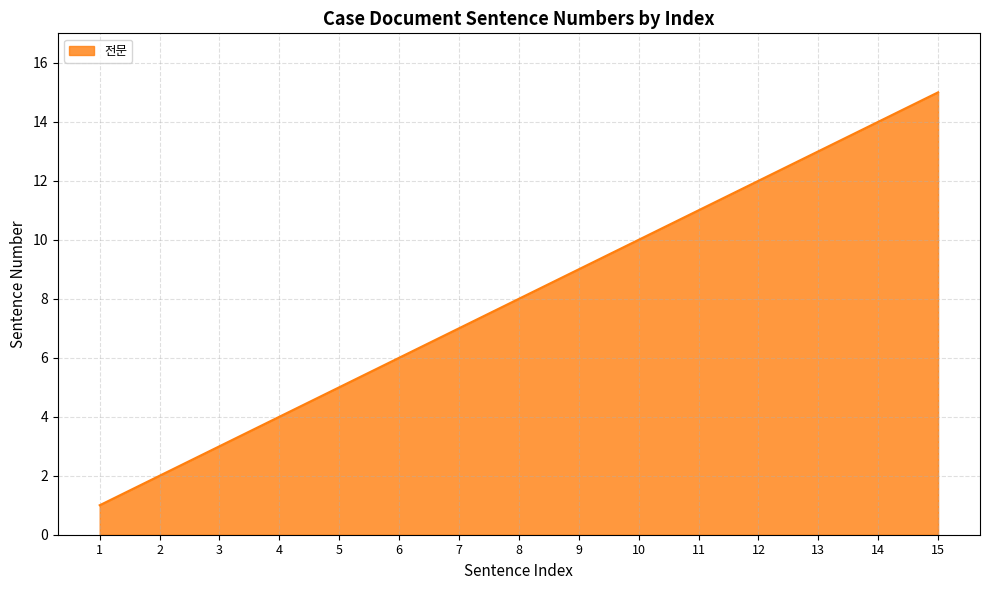

At which category does the chart reach its minimum across all series?

1